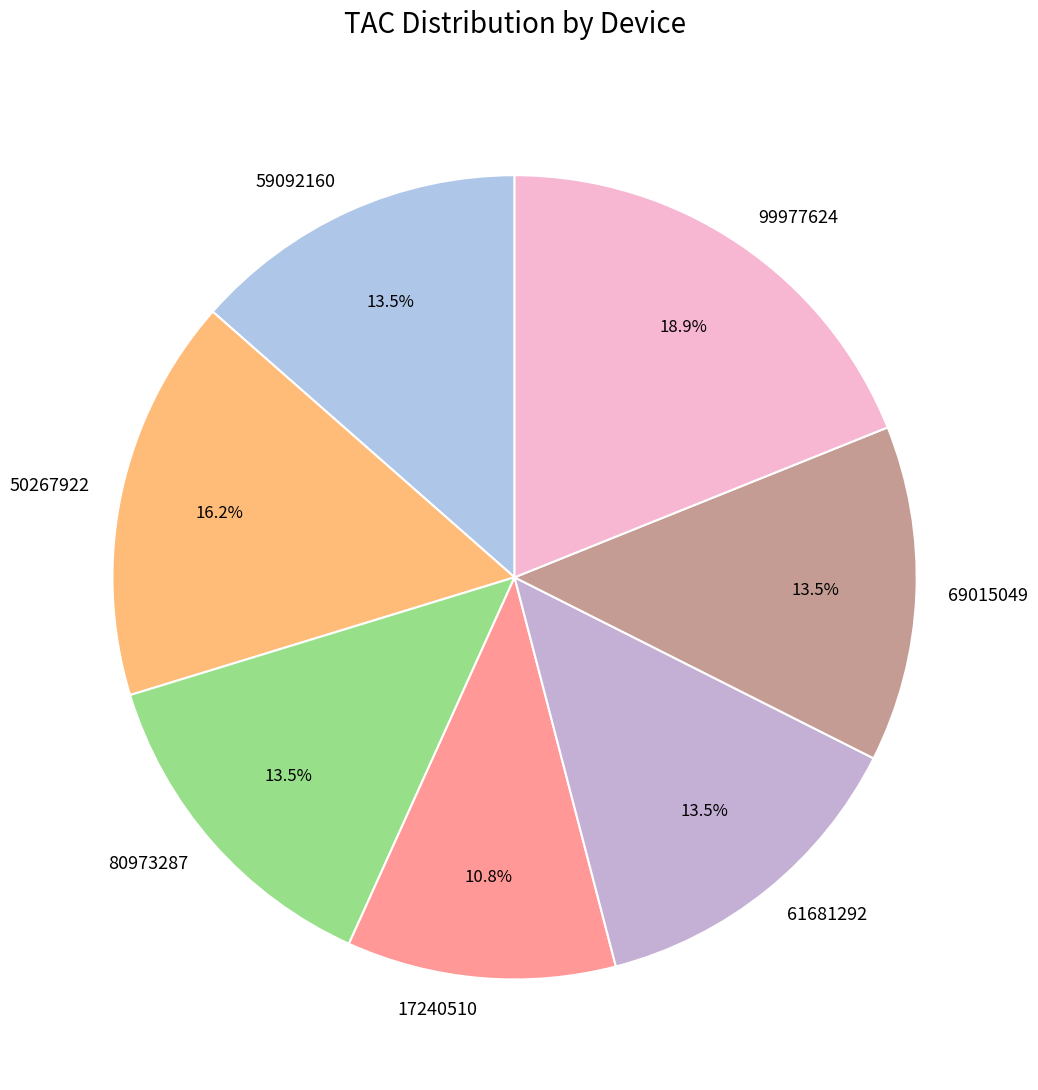

What is the ratio of the value at 17240510 to the value at 69015049?

0.8